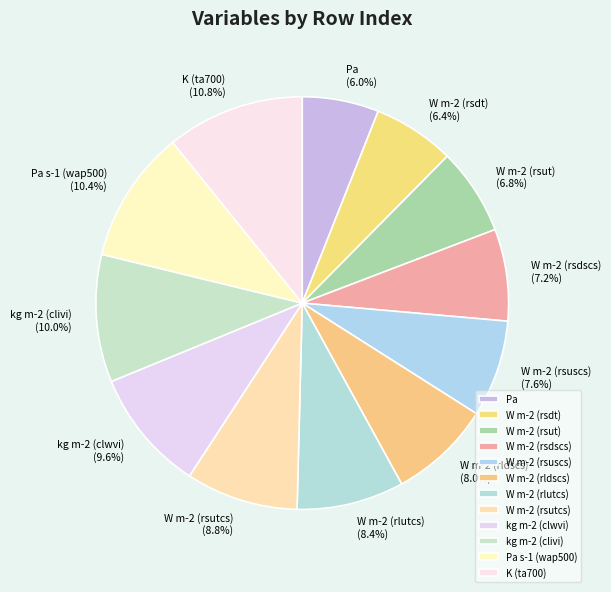

Is there a majority slice in this chart?

No